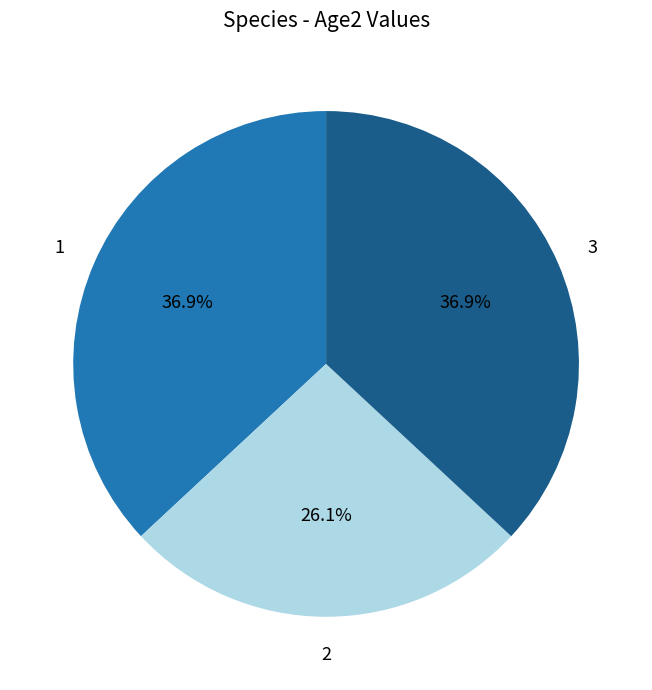

What percentage is the 2 slice, to the nearest percent?

26%